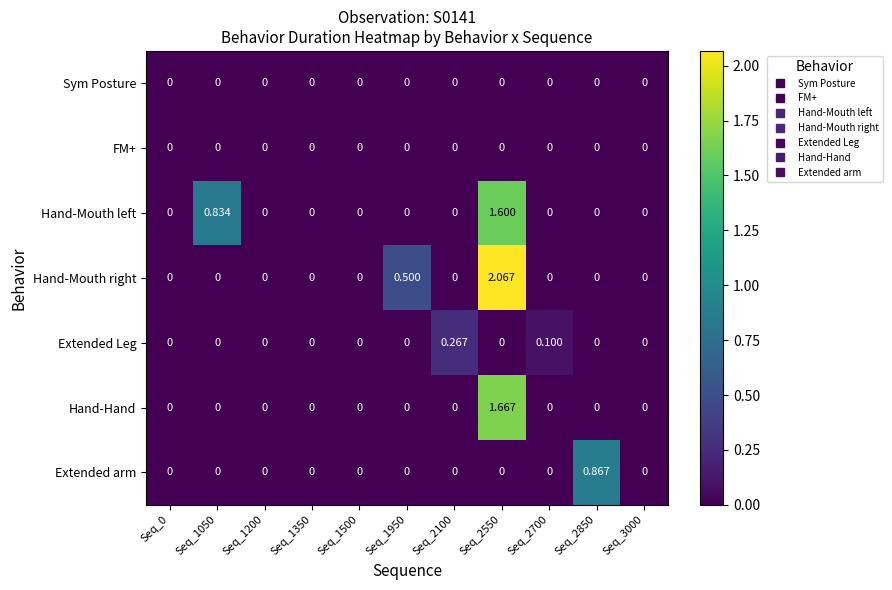

Which series has the largest total across all categories?

Hand-Mouth right